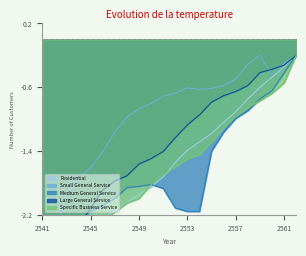

Where is Residential nearest to the value -1?

2556